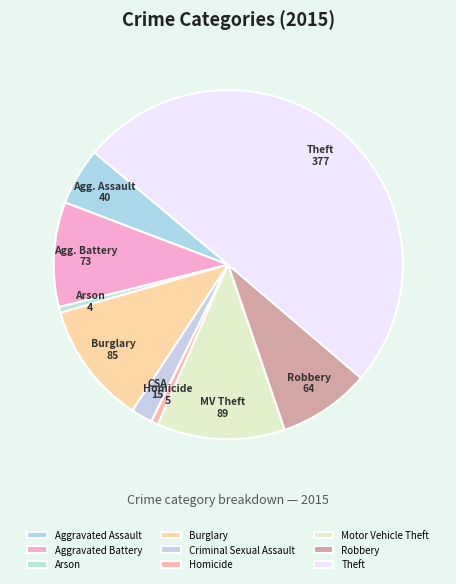

Is there any slice that represents more than half of the pie?

Yes